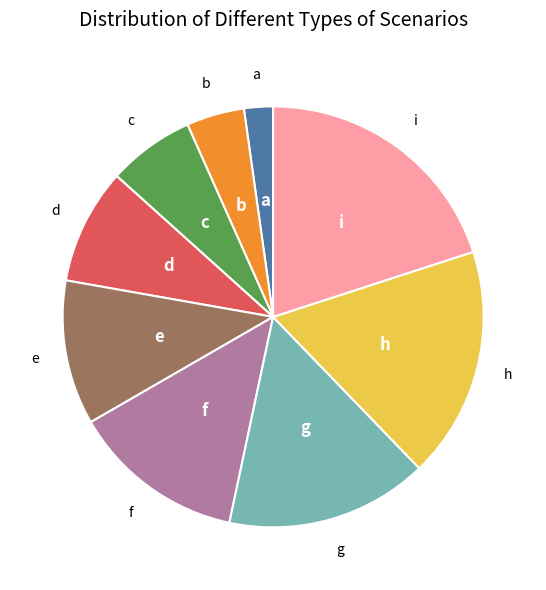

Is the sum of b and g greater than half?

No